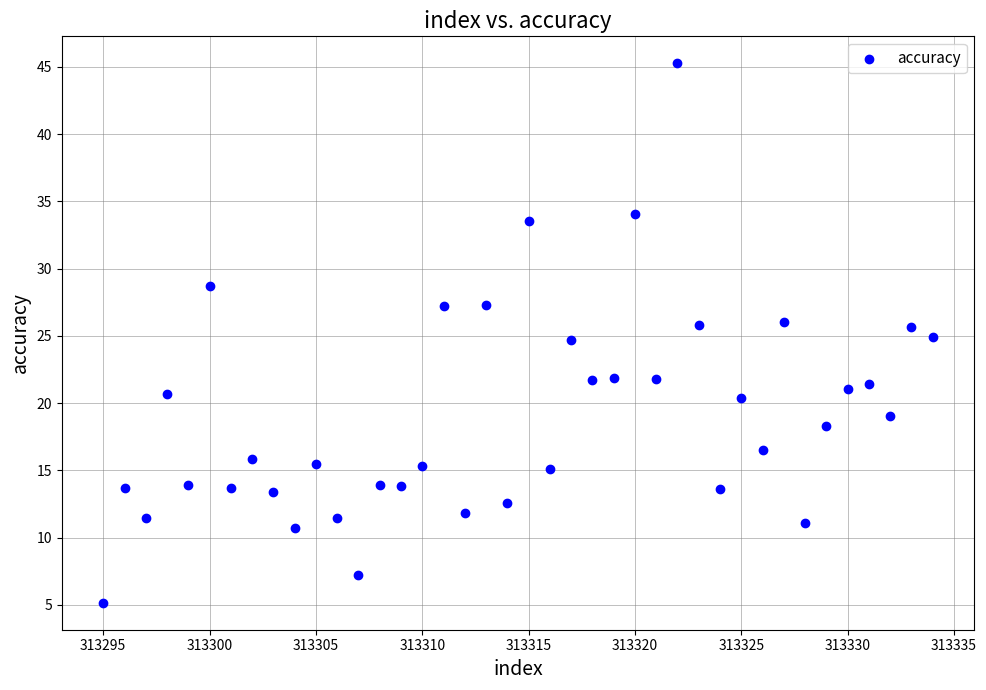

What is the range of X values (max minus min)?

39.0